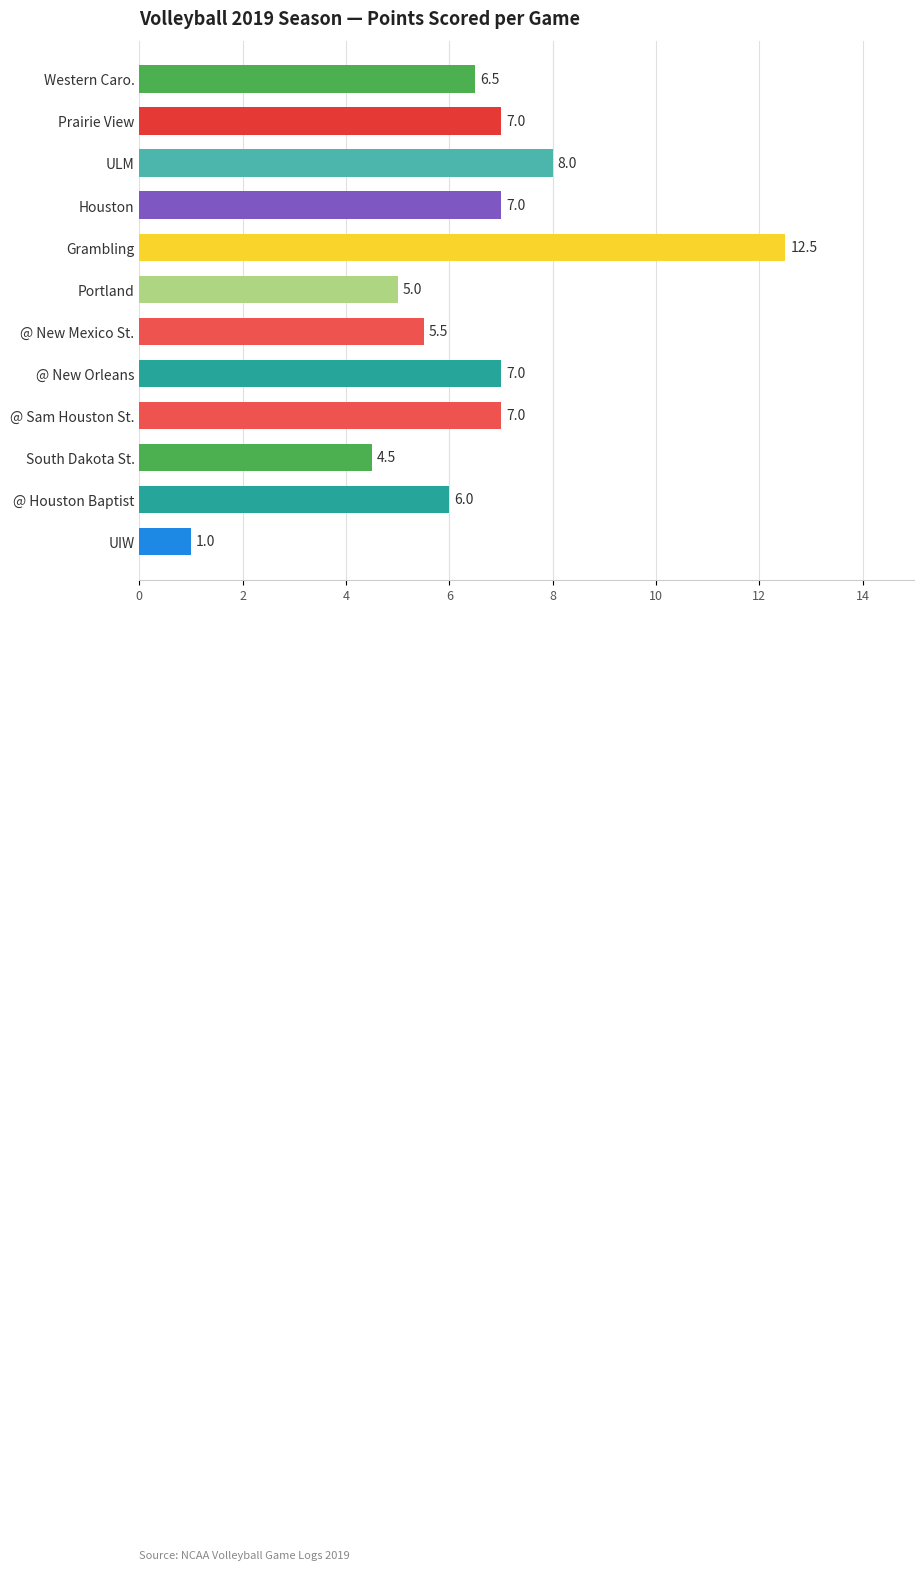

The value at South Dakota St. is 4.5. True or false?

True